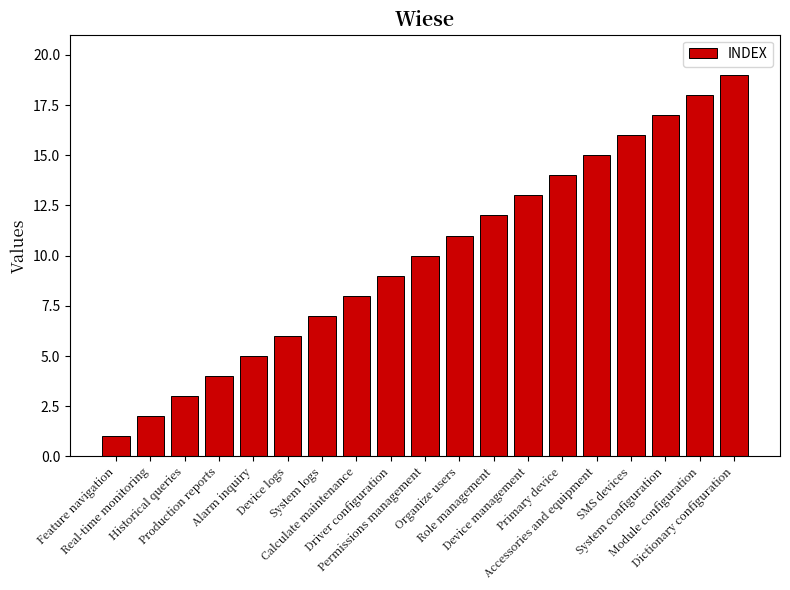

What is the maximum value shown in the chart?

19